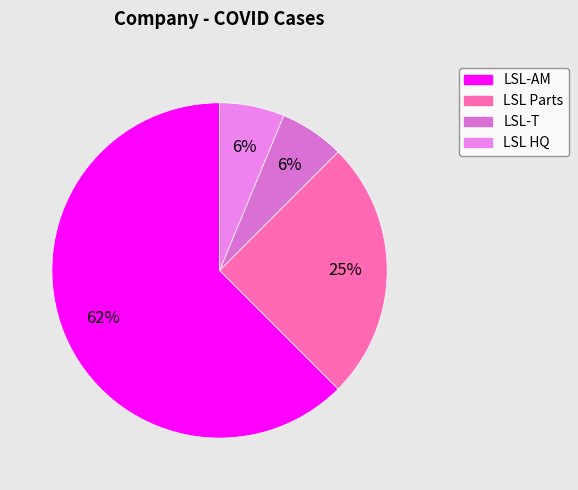

Which slice is the smallest?

LSL-T